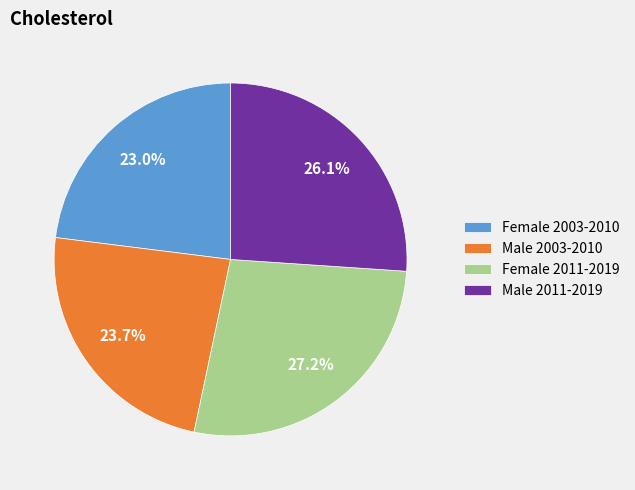

Rank the categories by value from highest to lowest.

Female 2011-2019, Male 2011-2019, Male 2003-2010, Female 2003-2010